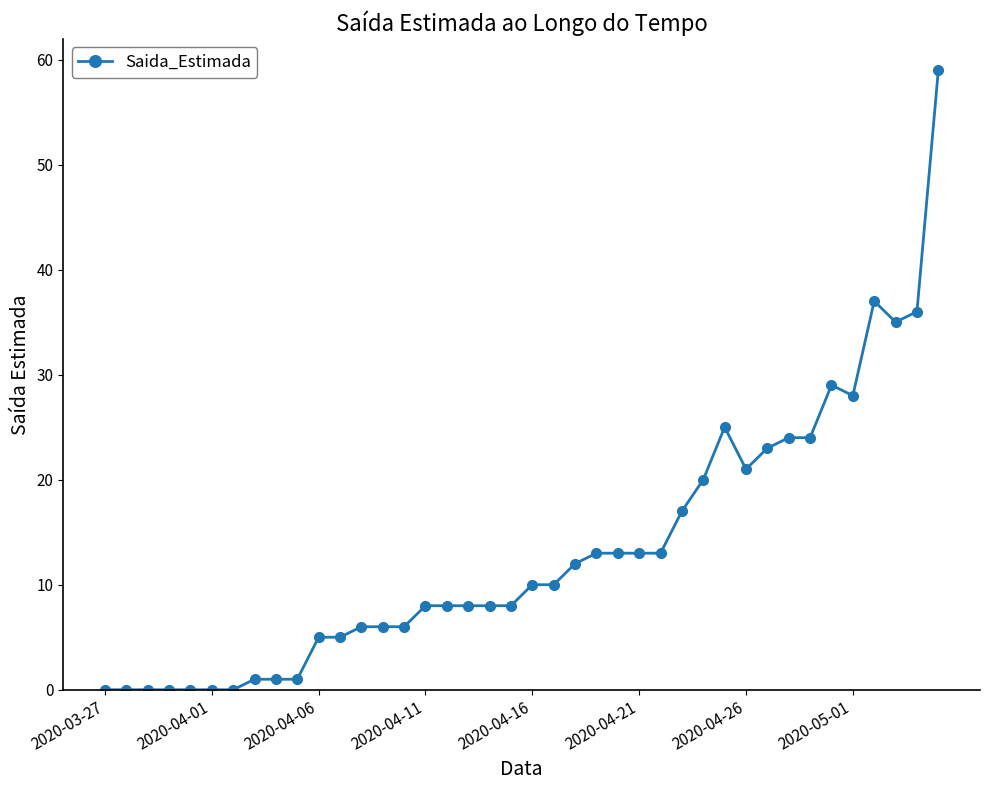

What is the value of the 19th point from the left?

8